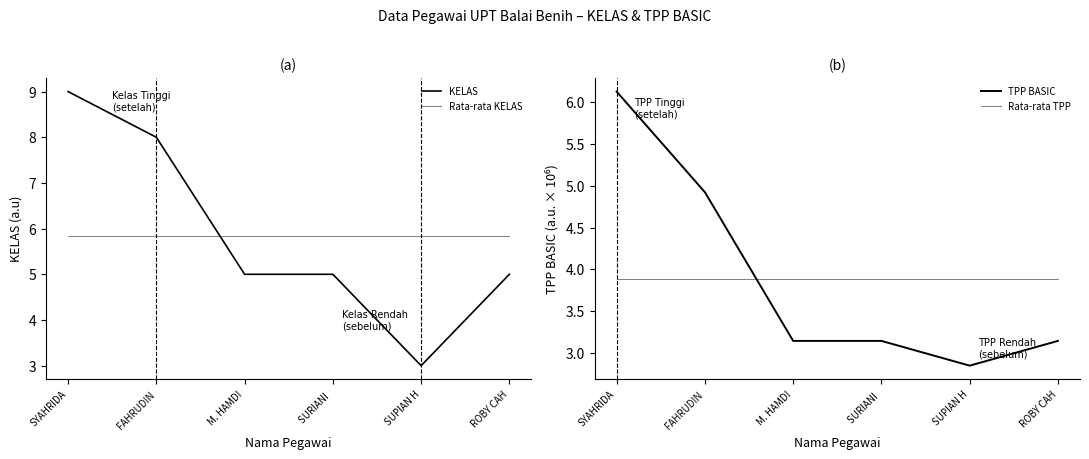

Reading left to right, what are all the values shown in this chart?

KELAS: 9.0	8.0	5.0	5.0	3.0	5.0
Rata-rata KELAS: 5.8	5.8	5.8	5.8	5.8	5.8
TPP BASIC: 6.1	4.9	3.1	3.1	2.9	3.1
Rata-rata TPP: 3.9	3.9	3.9	3.9	3.9	3.9